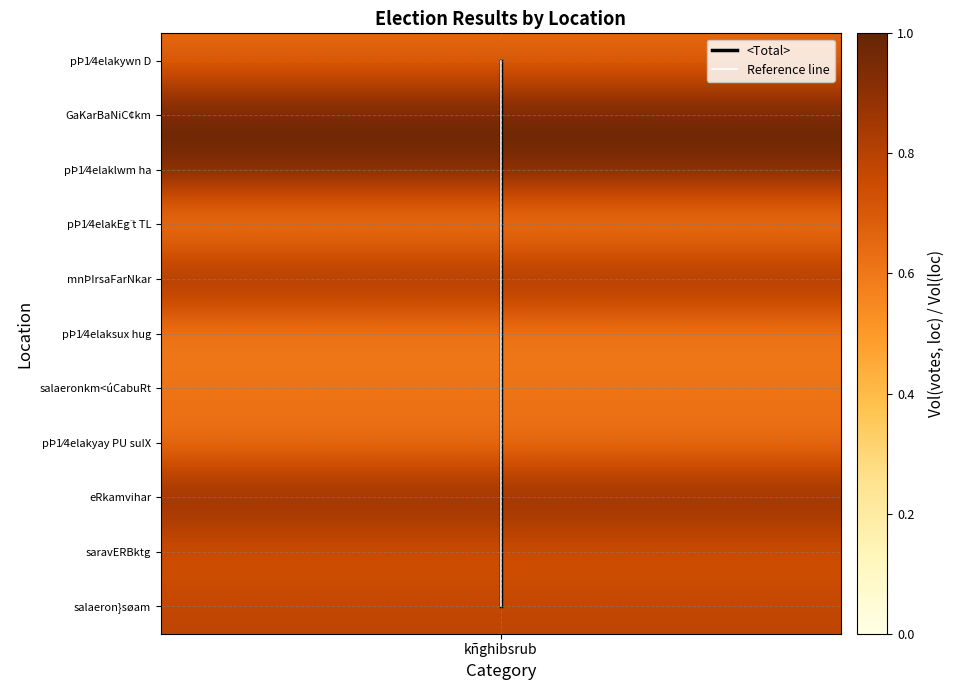

How many data points in <Total> are above 5?

5